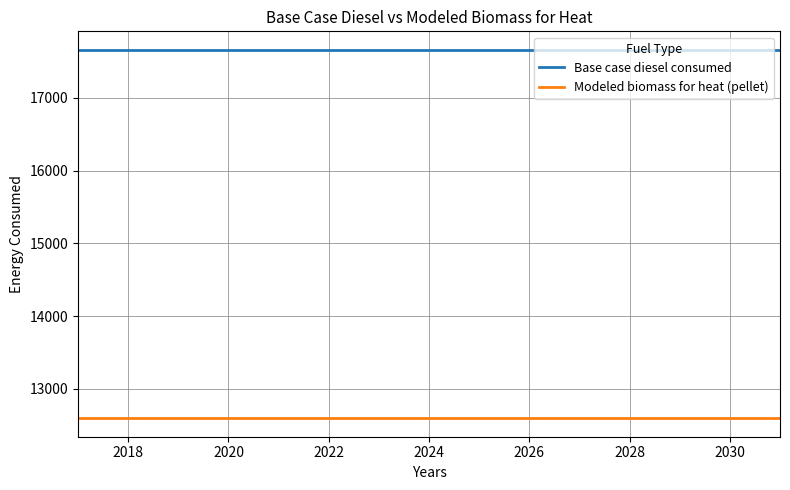

Which series has the largest total across all categories?

Base case diesel consumed